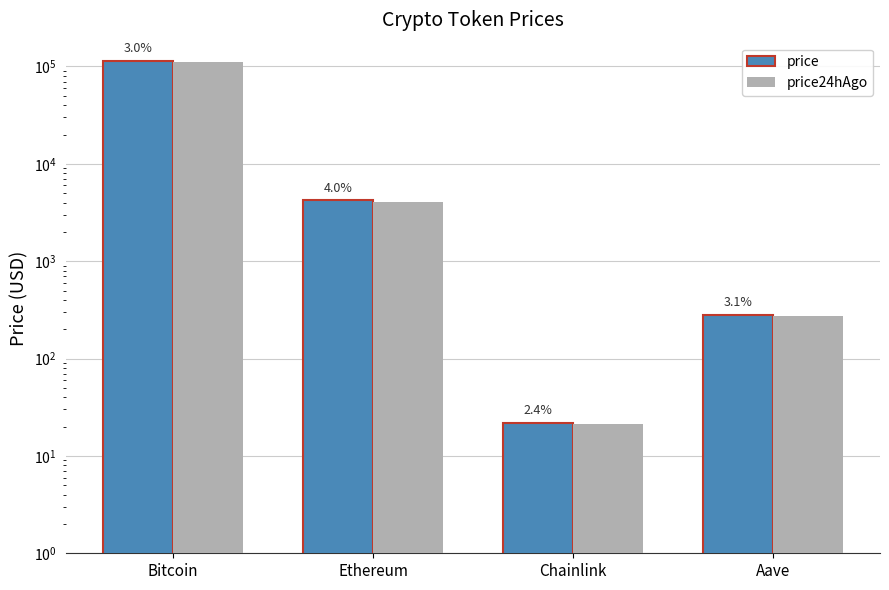

What are all the series names shown in the legend?

price, price24hAgo